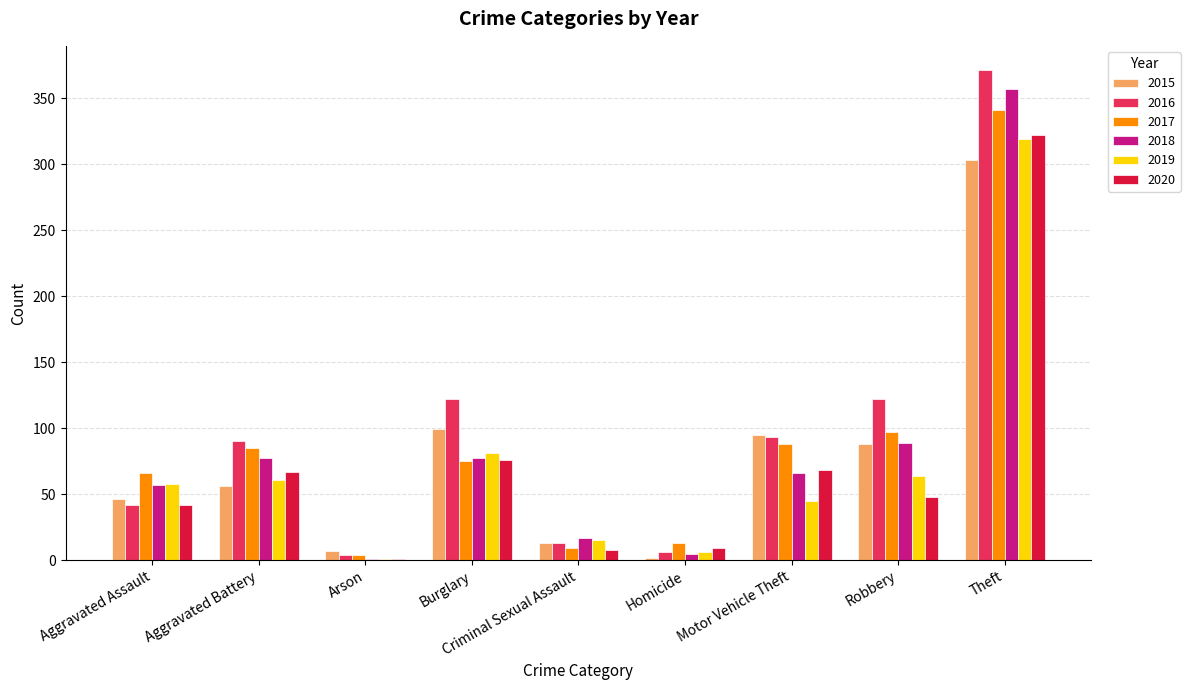

Count the number of categories in the chart.

9